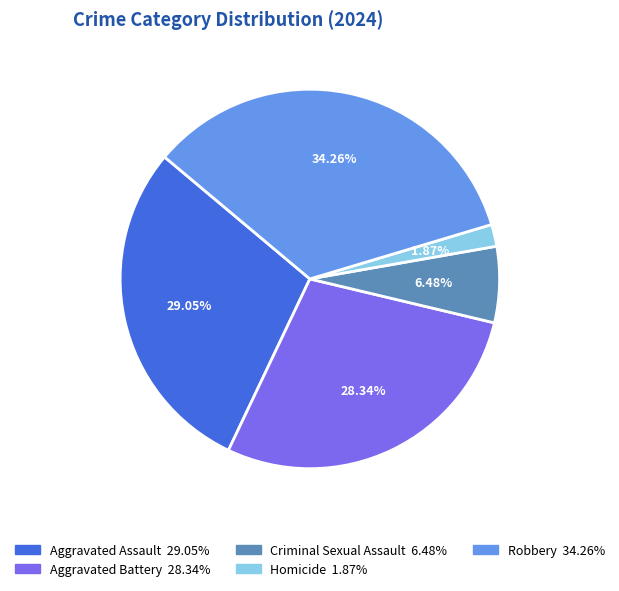

True or false: Robbery accounts for 34% of the total.

True